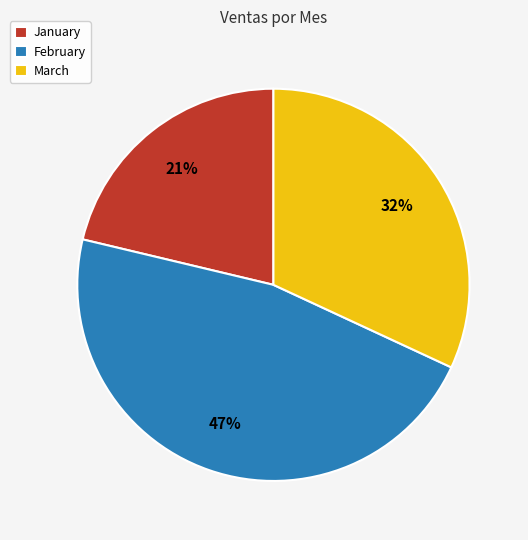

Is it true that March is 17% of the pie?

False